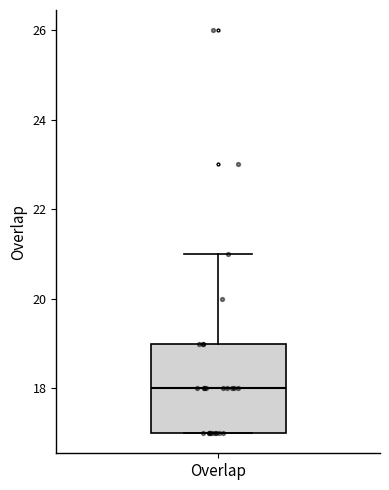

Transcribe this box plot: give where the median line is, the range the box spans, and where the two whiskers end, as read against the y-axis. The values are not printed on the chart, so give them approximately, as read against the axis.

median 18, box 17 to 19, whiskers 17 to 21